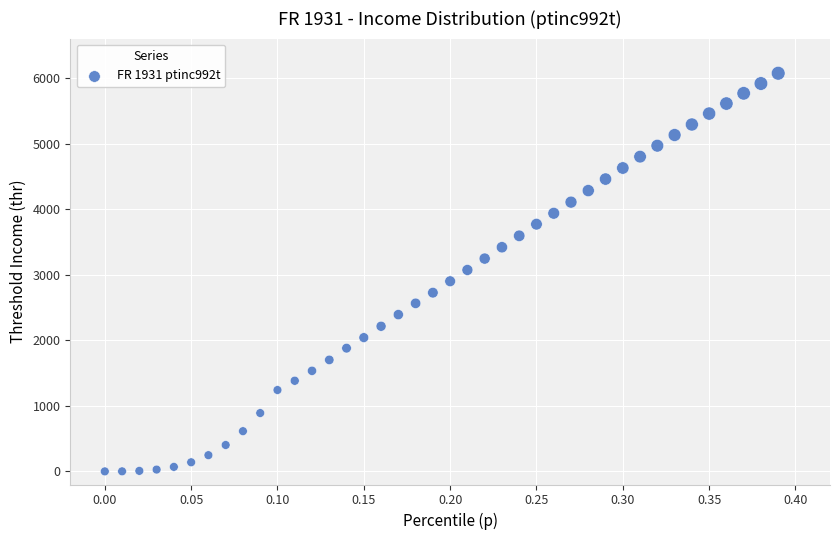

What is the range of X values (max minus min)?

0.4